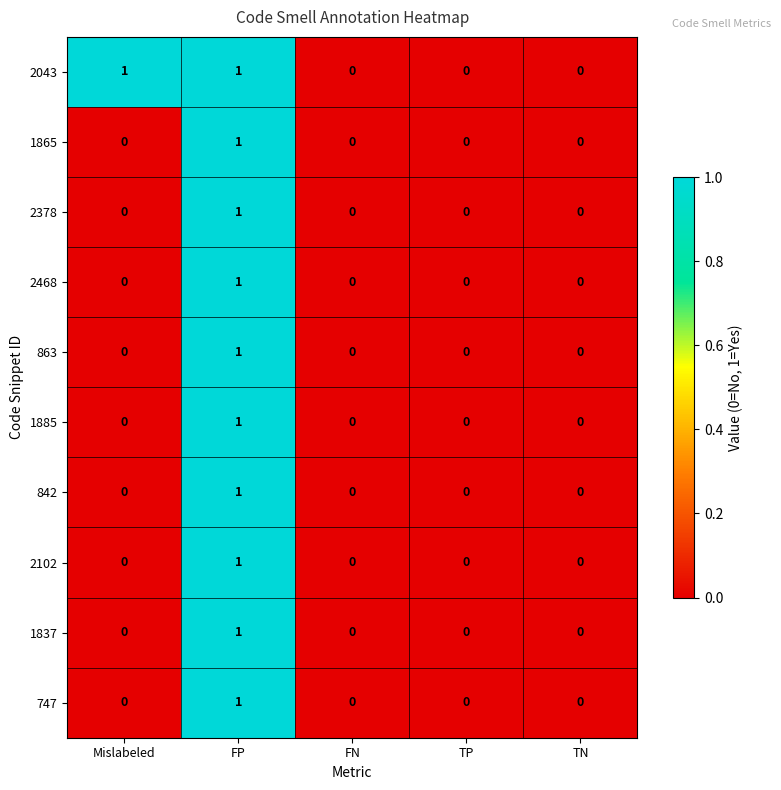

How many positive values does the 2043 series have?

2